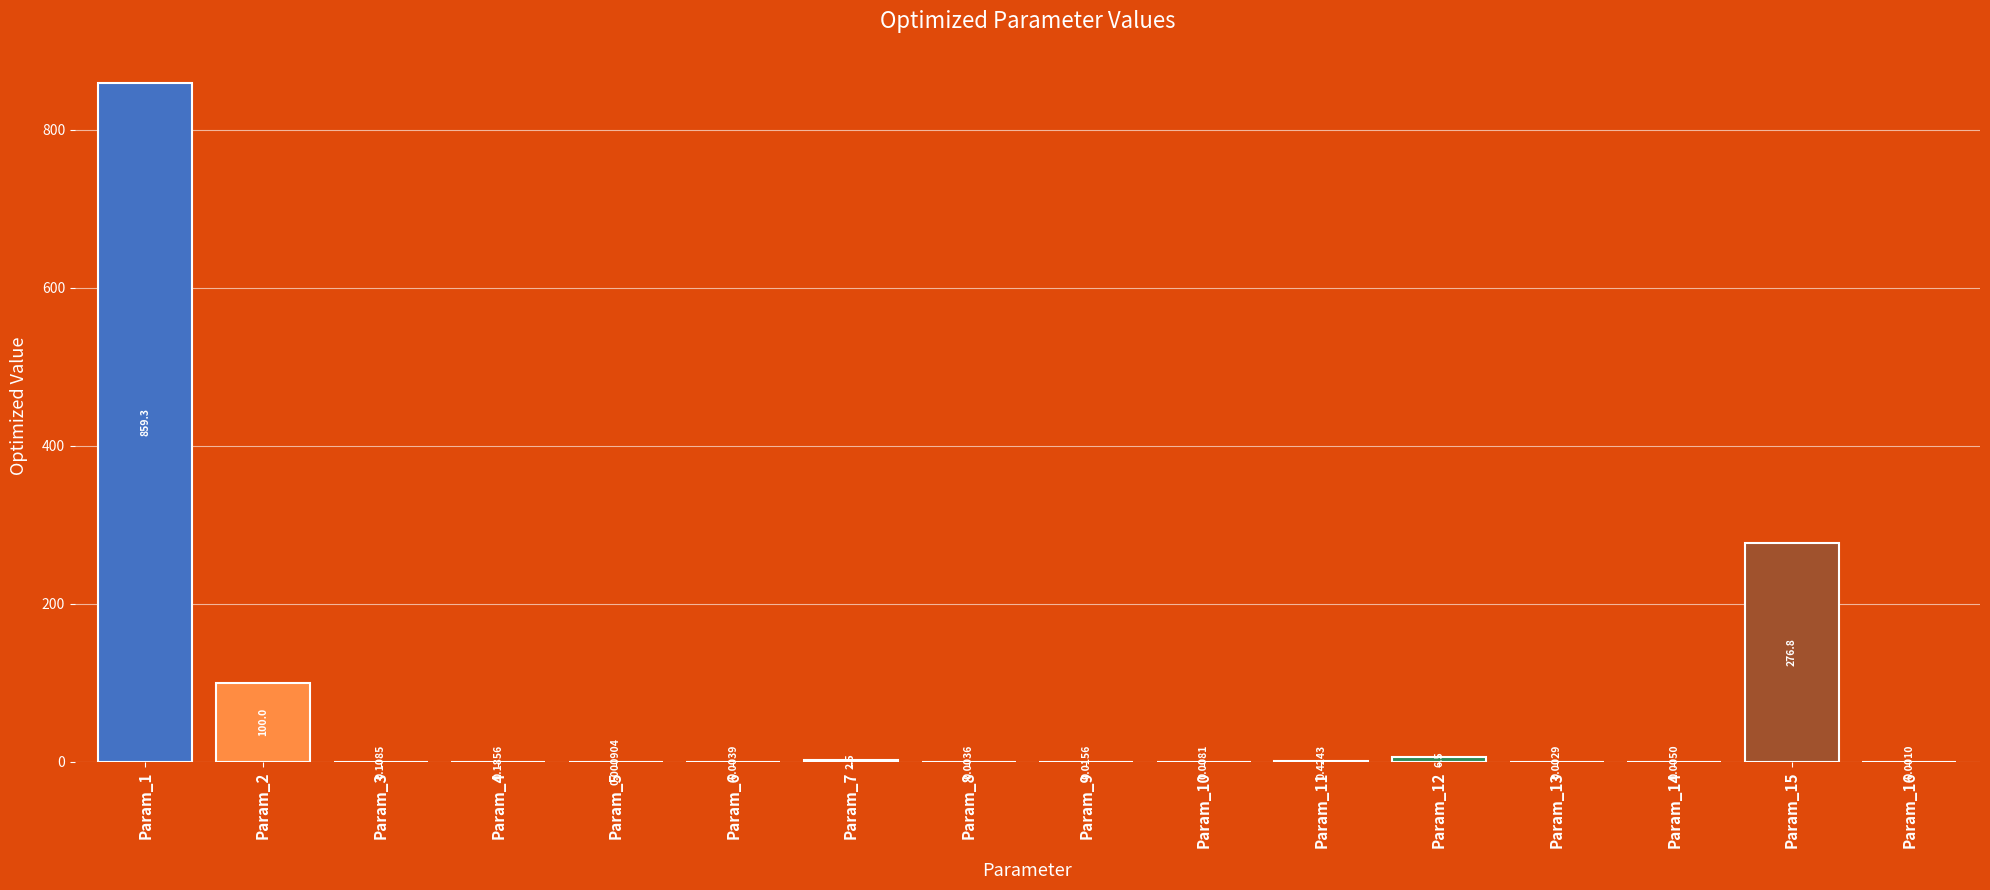

Which has a higher value, Param_7 or Param_8?

Param_7